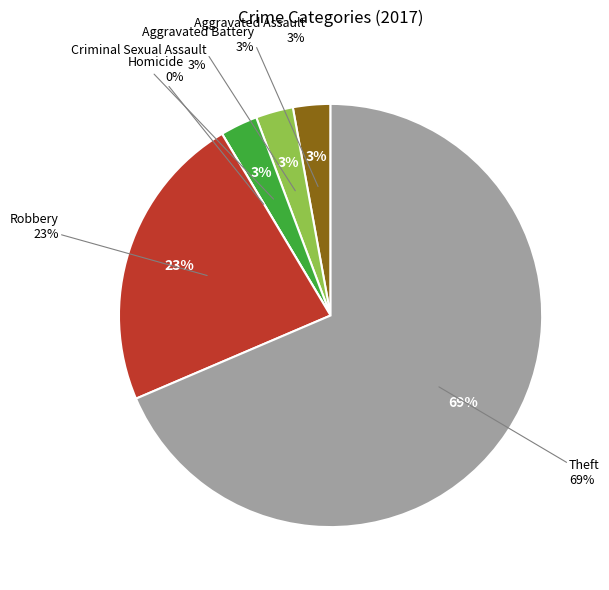

To the nearest percent, what portion does Criminal Sexual Assault represent?

3%